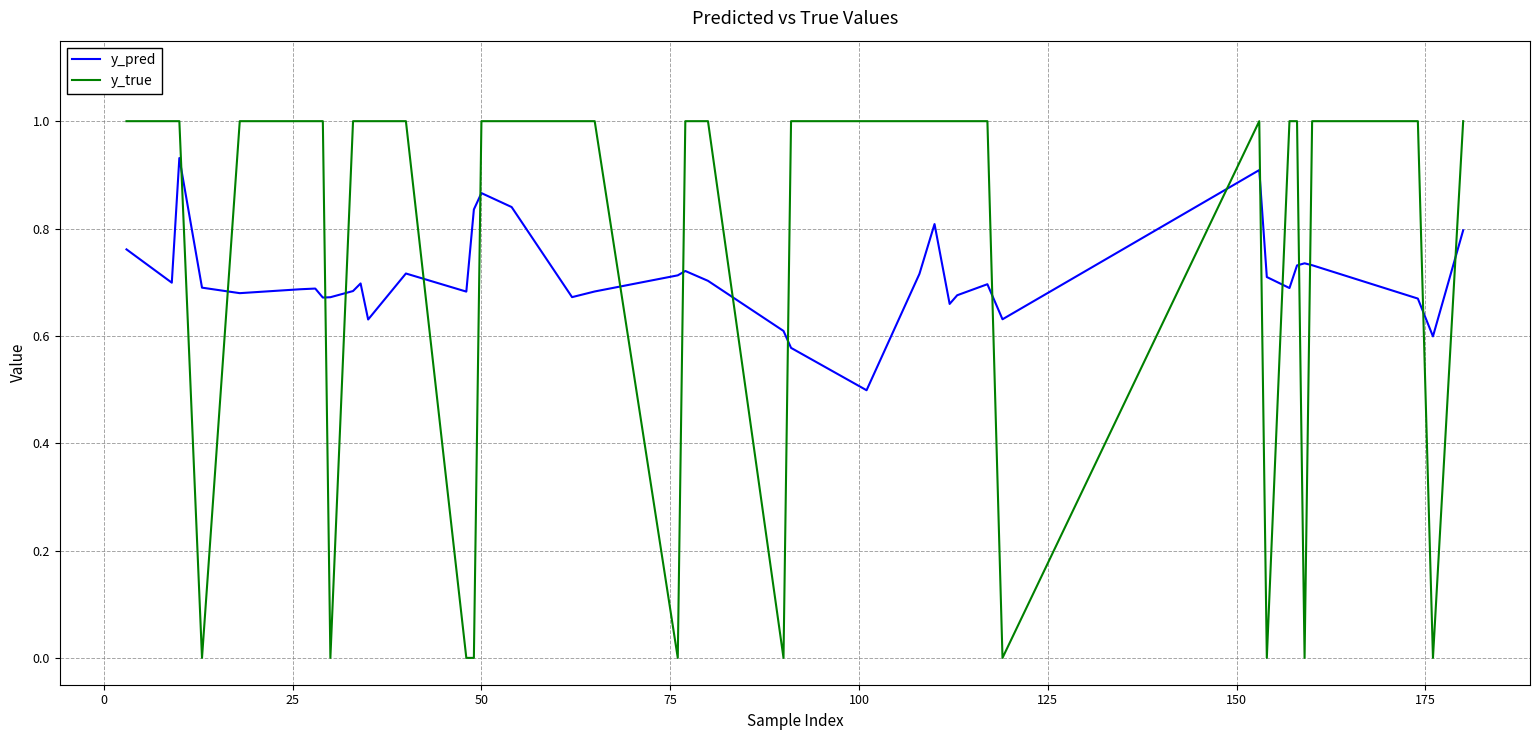

Count the number of data series in this chart.

2